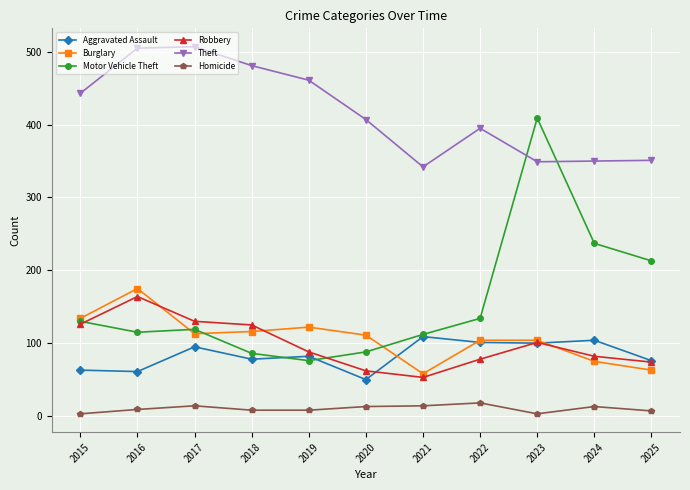

What is the value of the Homicide point at the 1st from the left?

3